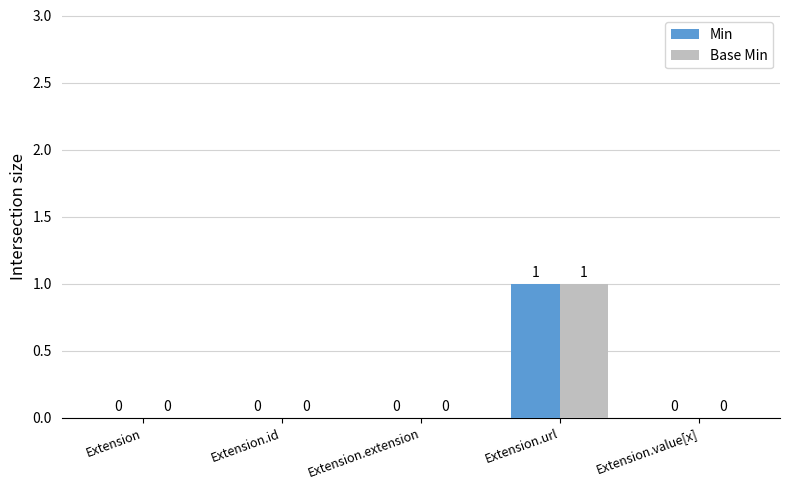

At which category is the sum across all series the highest?

Extension.url